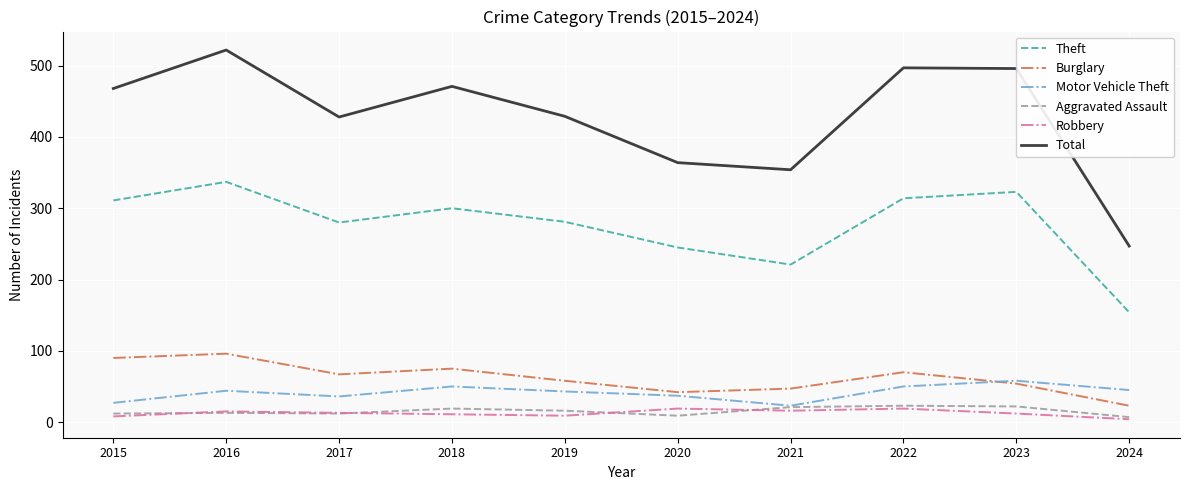

What is the greatest value displayed?

522